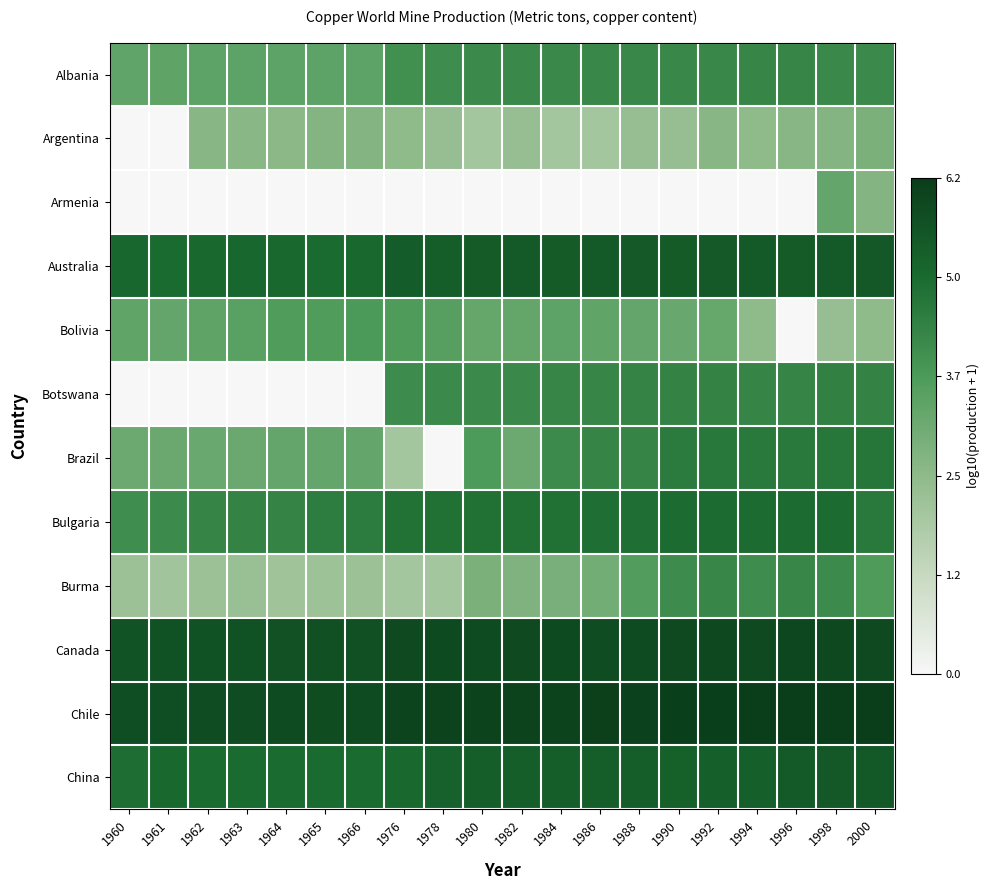

What is the greatest value displayed?

6.2